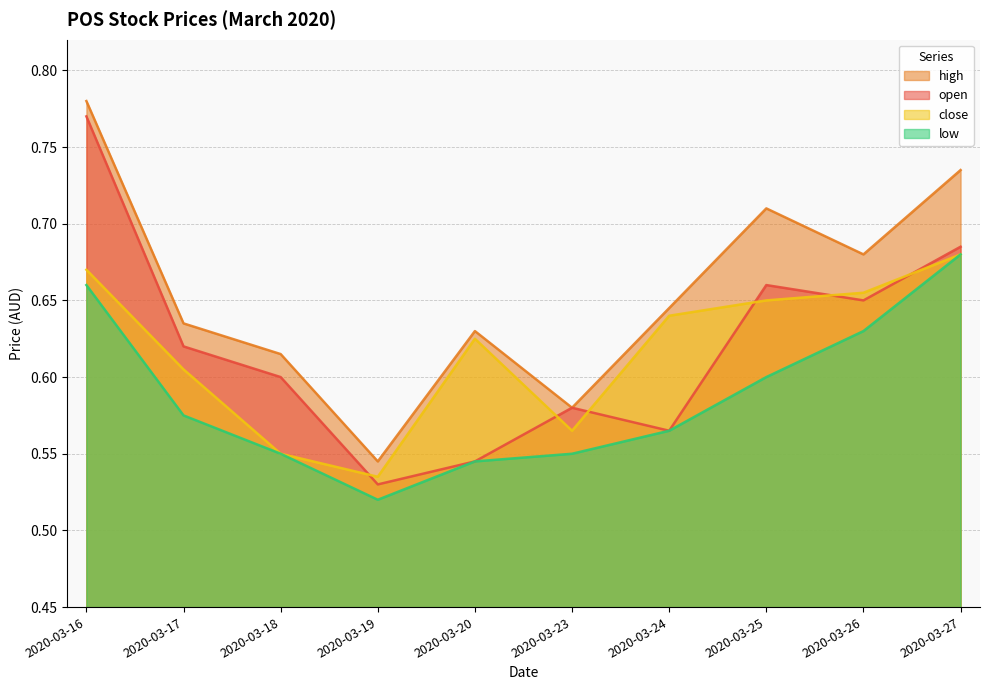

Count the low values in the range 0 to 1.

10